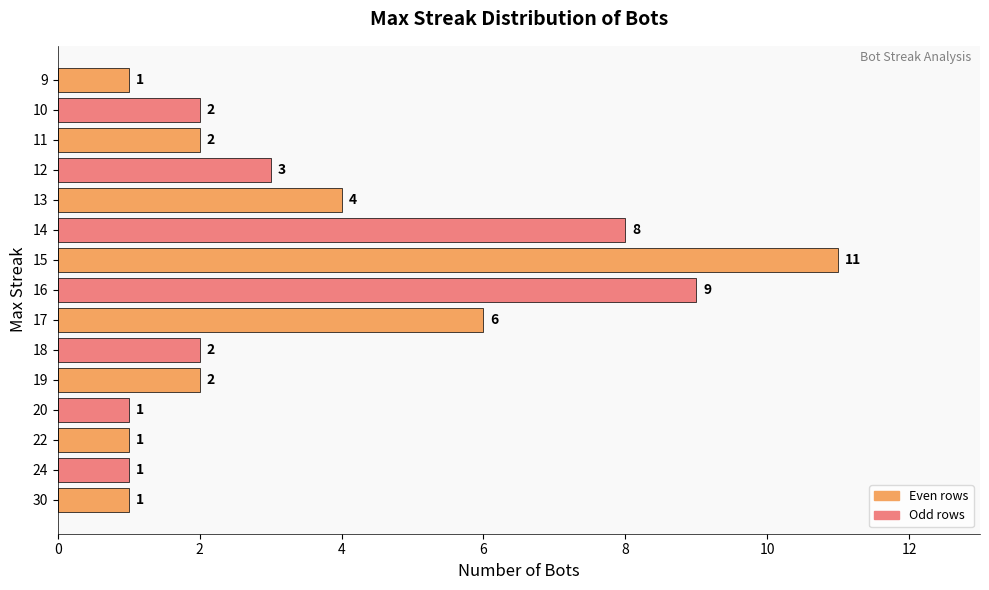

True or false: the data shows 4 at 9.

False